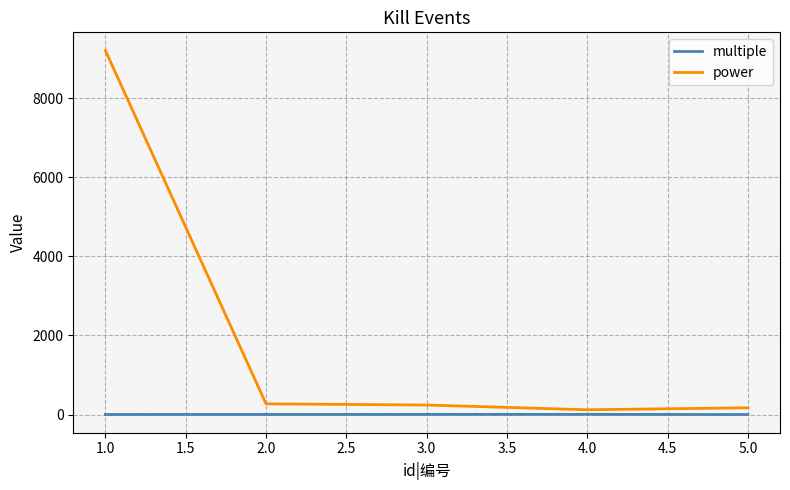

What is the difference between the second highest and minimum values in the multiple series?

3